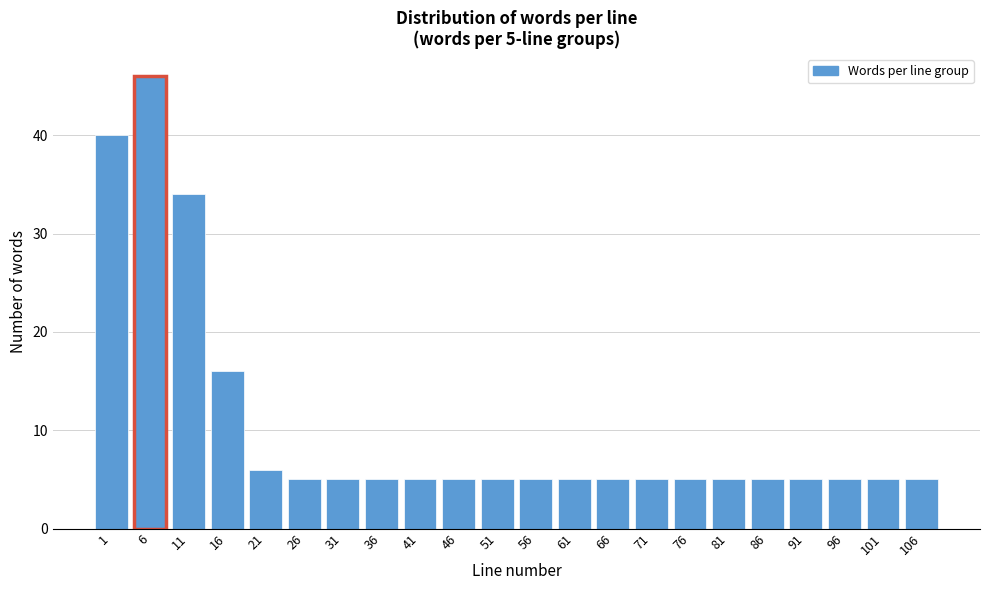

Reading left to right, list all the values displayed in this chart.

40	46	34	16	6	5	5	5	5	5	5	5	5	5	5	5	5	5	5	5	5	5